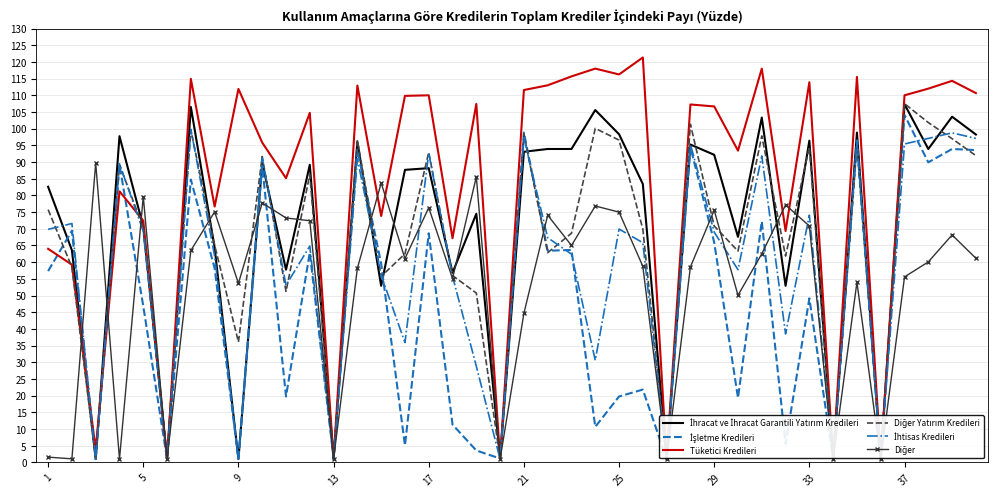

Which series has the largest range (max minus min)?

Tüketici Kredileri